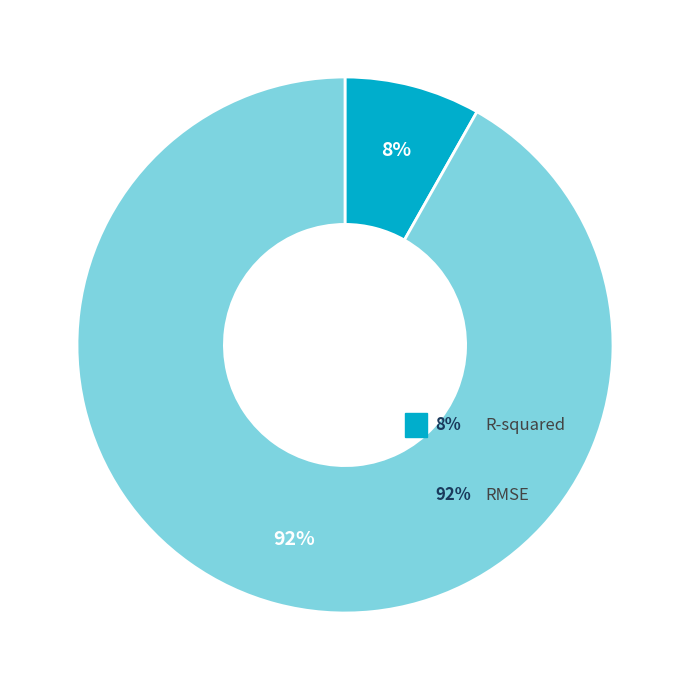

Is there any slice that represents more than half of the pie?

Yes